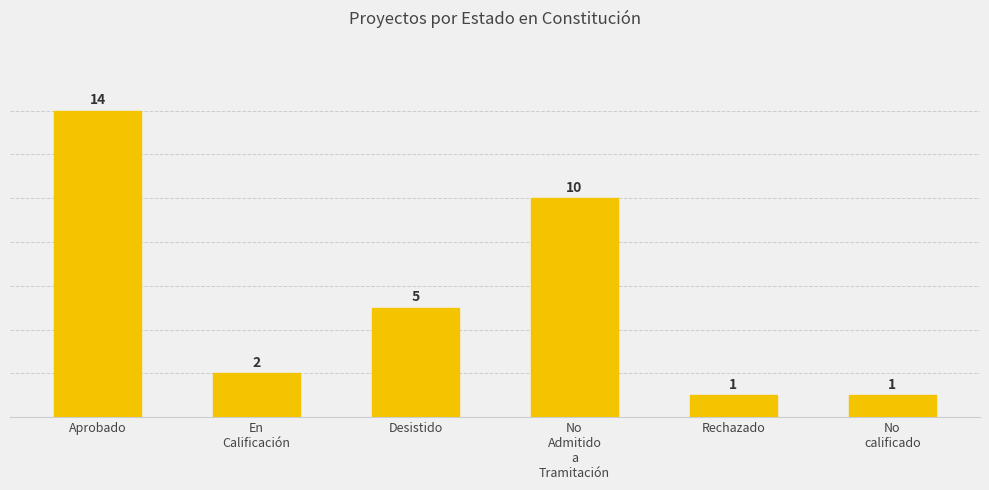

The chart shows a value of 10 at No
Admitido
a
Tramitación. True or false?

True